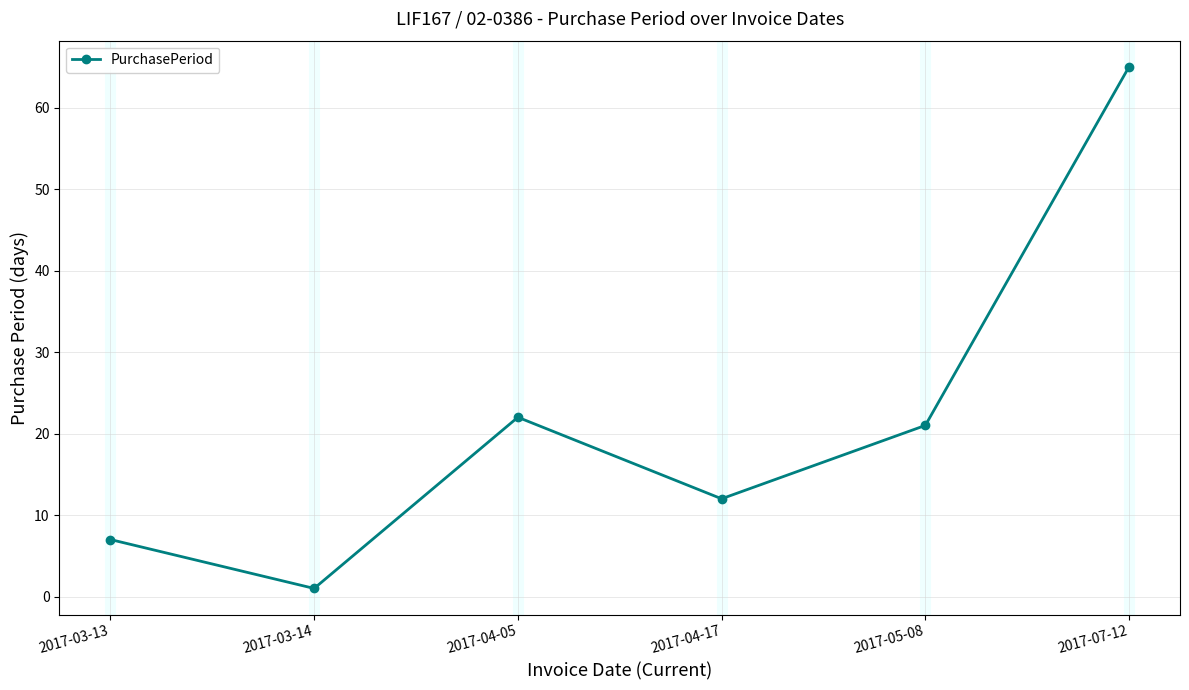

Reading left to right, what are all the values shown in this chart?

7	1	22	12	21	65